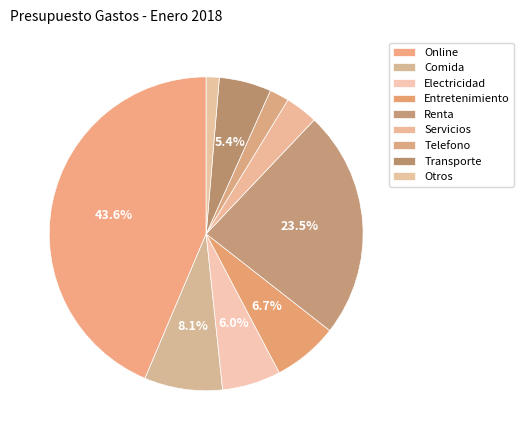

What percentage do Renta and Otros together represent?

24.8%